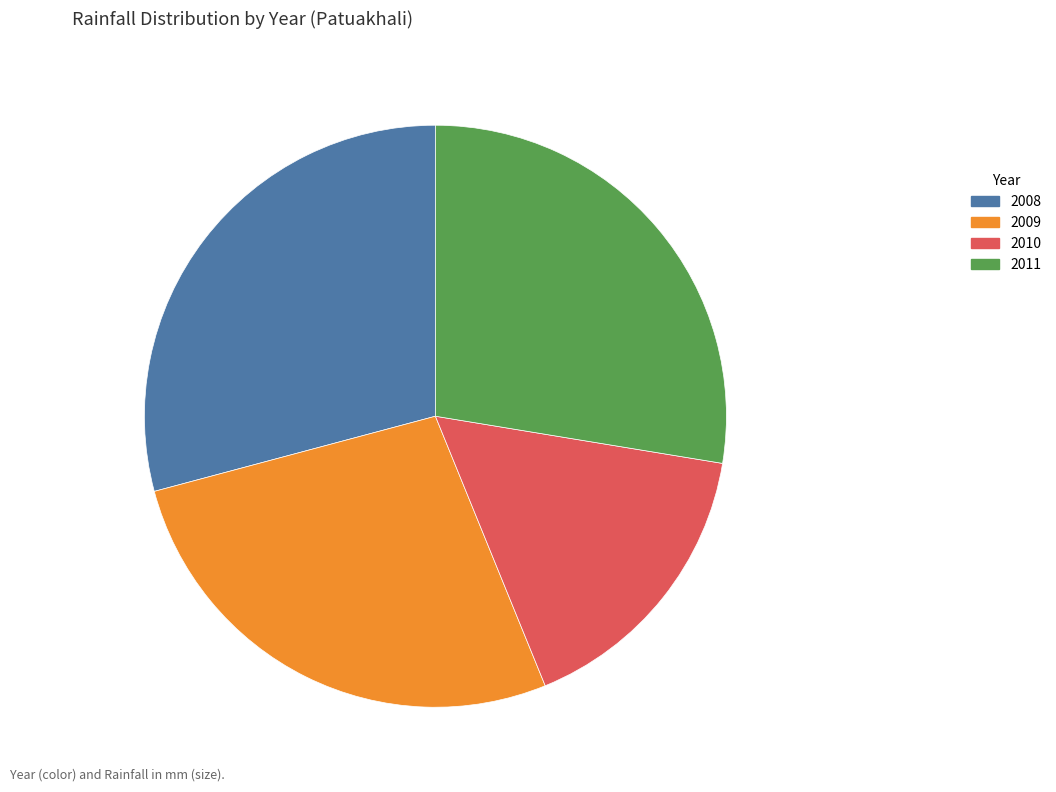

Is the sum of 2011 and 2010 greater than half?

No